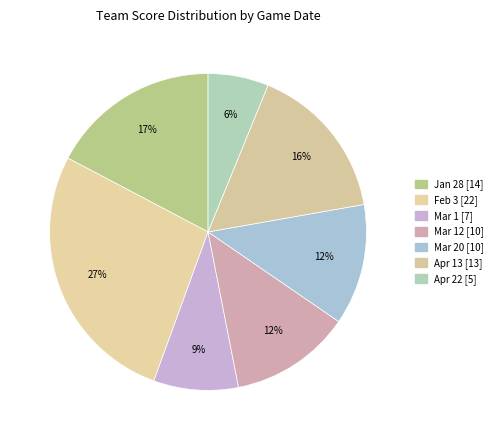

Rank the categories by value from lowest to highest.

Apr 22, Mar 1, Mar 12, Mar 20, Apr 13, Jan 28, Feb 3